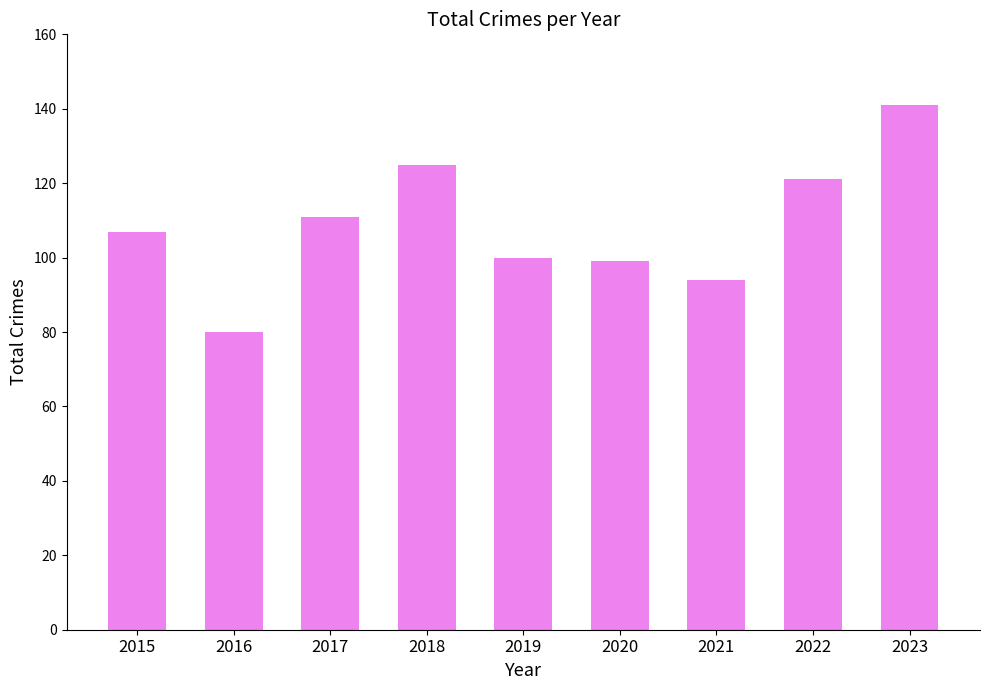

Read the value at 2015.

107